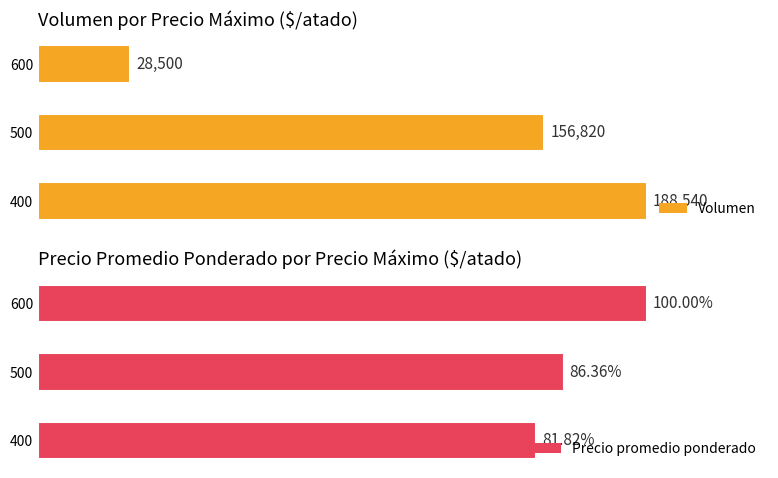

What is the value of the Precio promedio ponderado bar at the 3rd from the left?

100.0